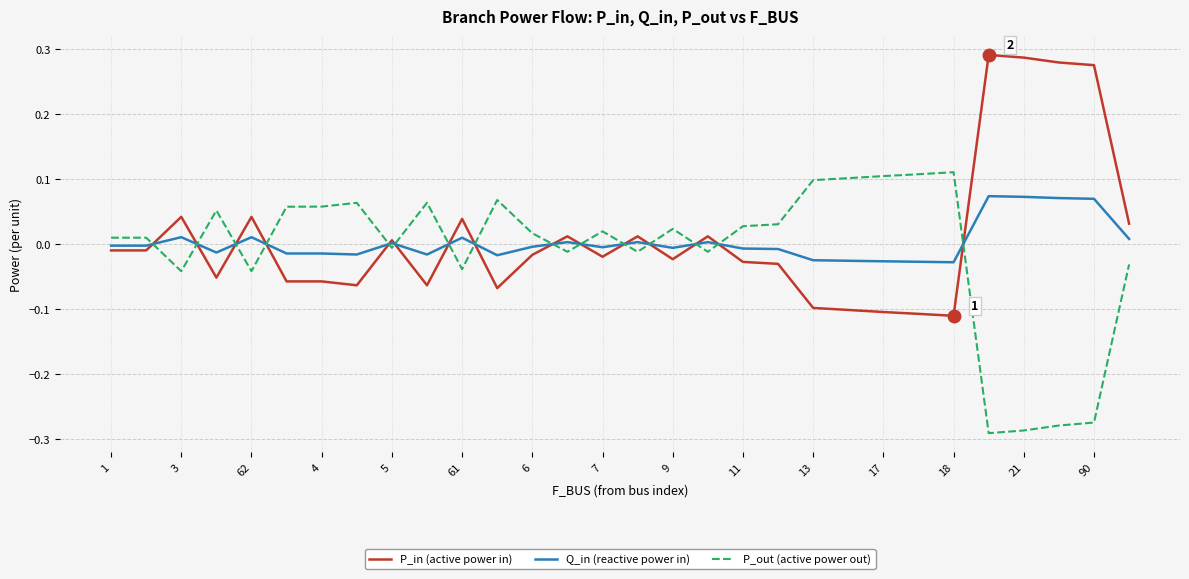

How many lines are shown in the chart?

3